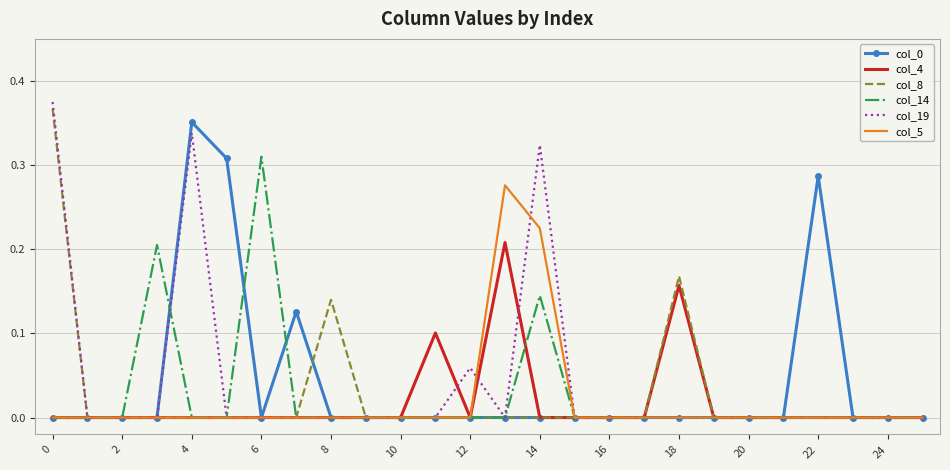

What are all the series names shown in the legend?

col_0, col_4, col_8, col_14, col_19, col_5